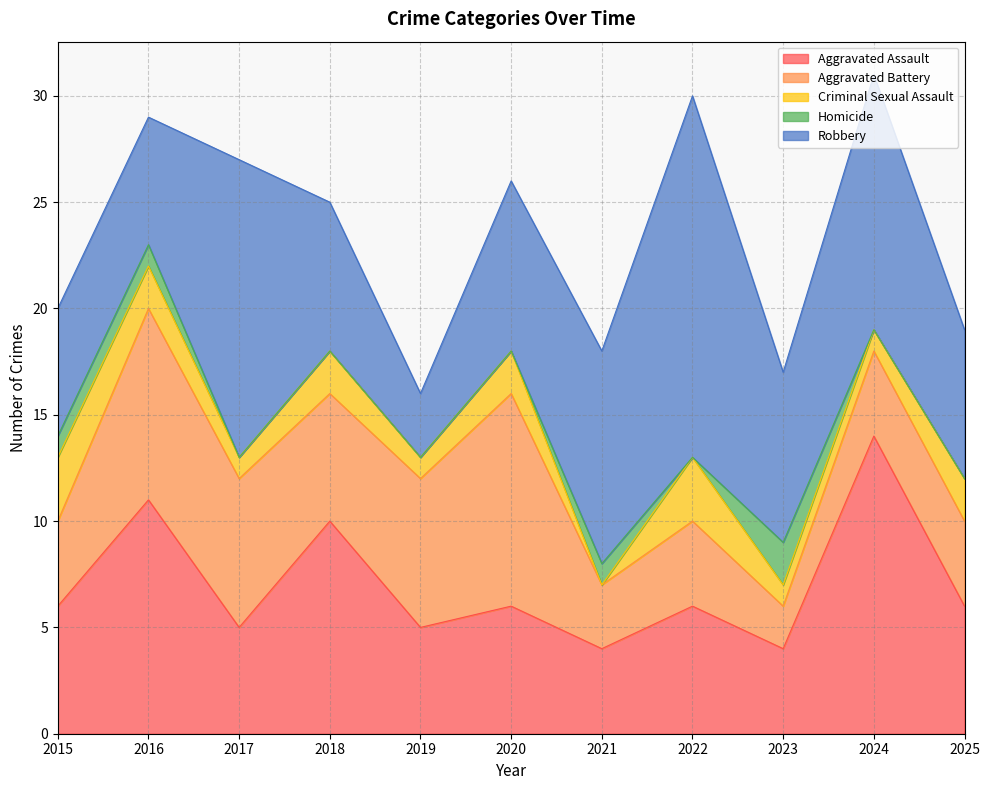

How many values in Criminal Sexual Assault are above zero?

10